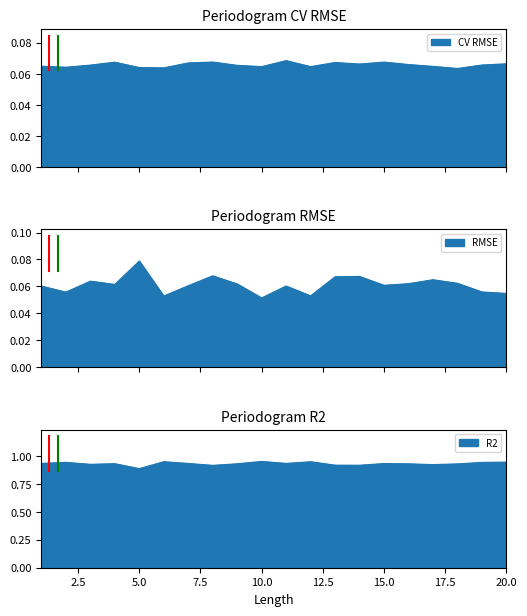

How many lines are shown in the chart?

3